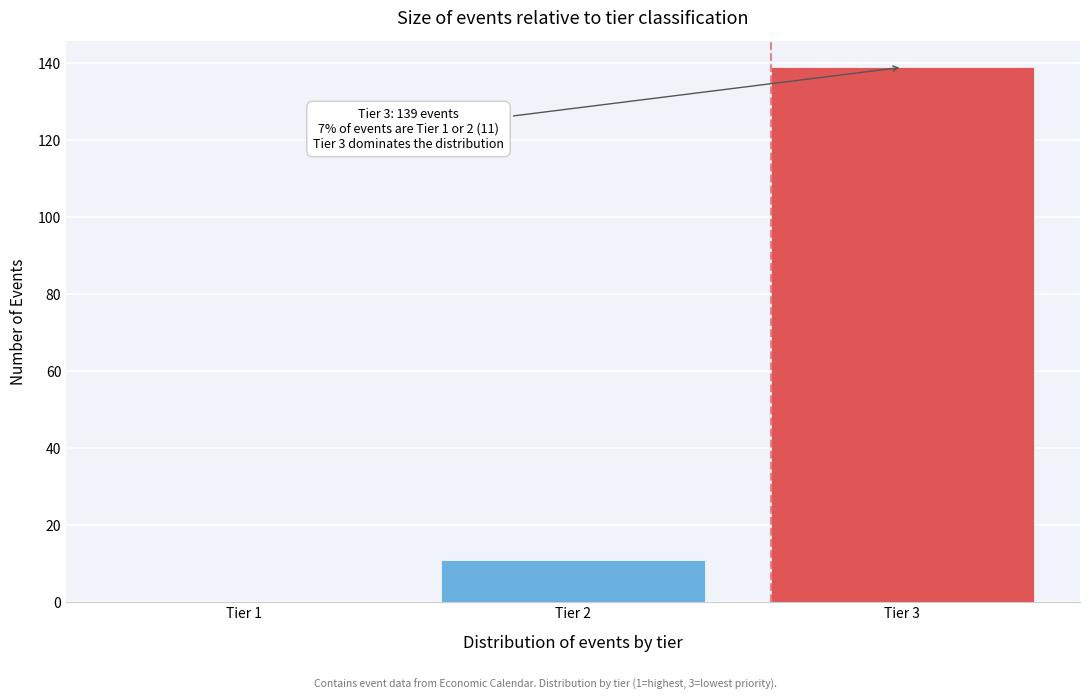

Which range on the x-axis has the tallest bar?

2.5 to 3.5